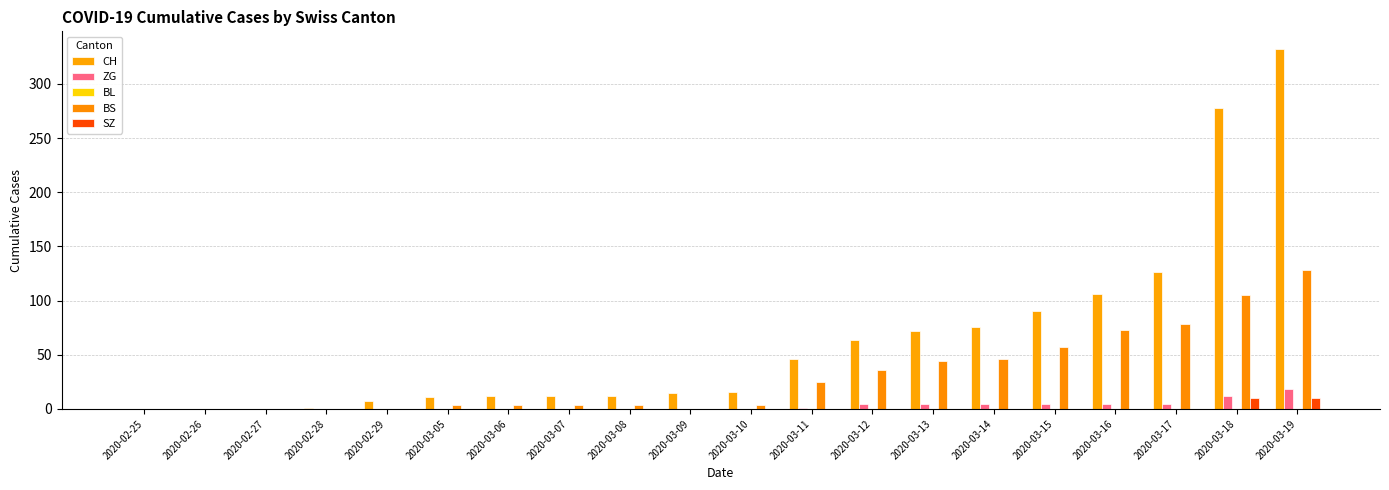

Is it true that SZ equals 5 at 2020-03-17?

False